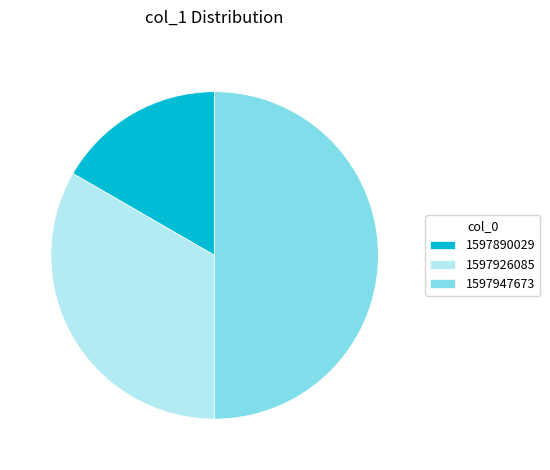

What is the ratio of the value at 1597926085 to the value at 1597947673?

0.7